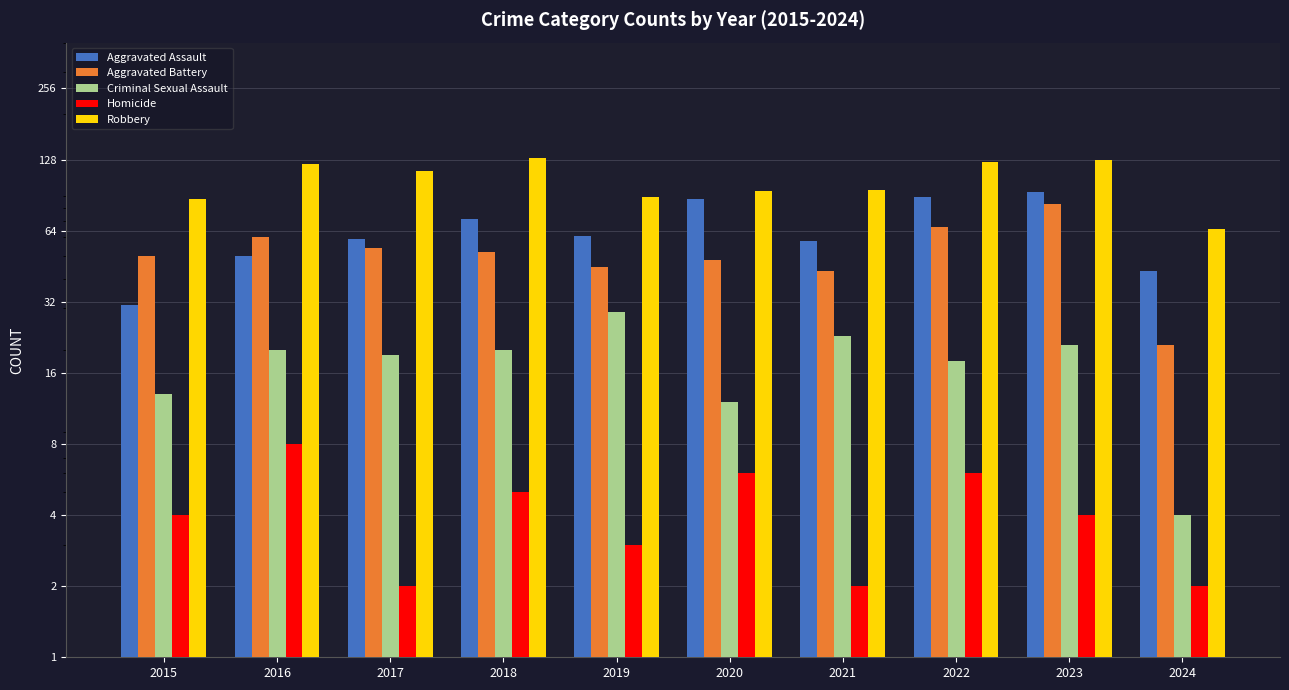

True or false: Homicide has a value of 6 at 2015.

False